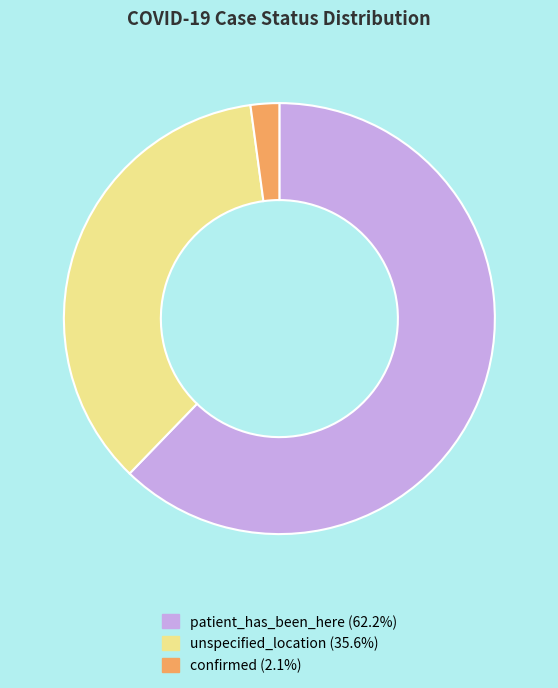

The unspecified_location slice represents 36% of the pie. True or false?

True